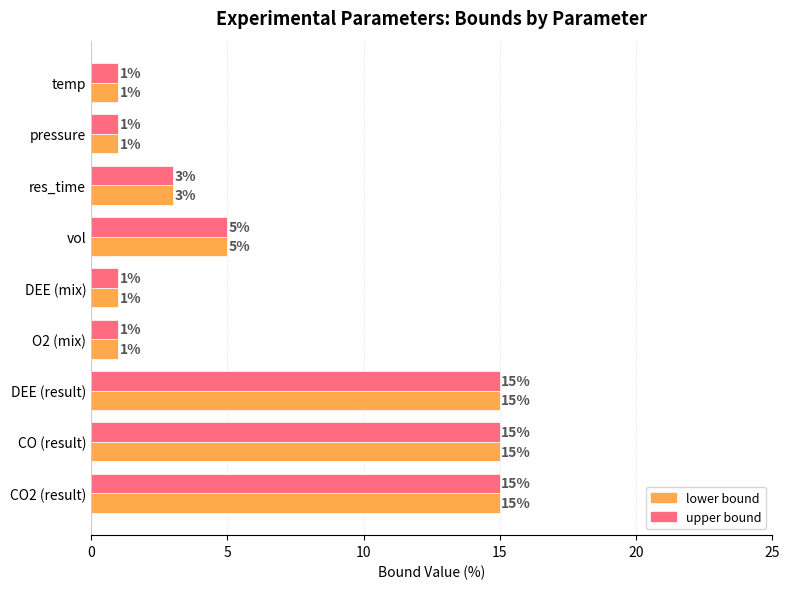

What is the difference between the second highest and second lowest values in the lower bound series?

14